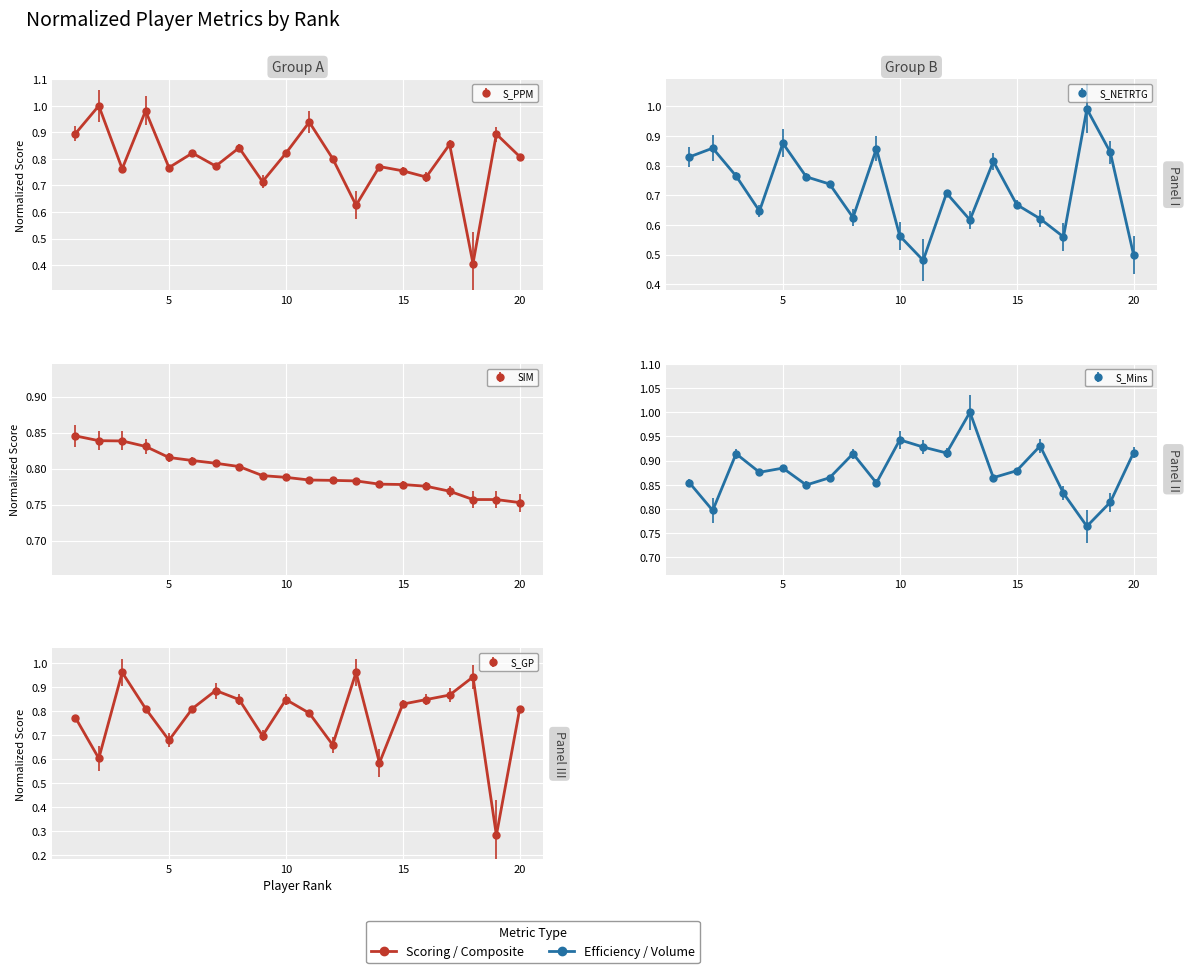

What is the maximum value shown in the chart?

1.0